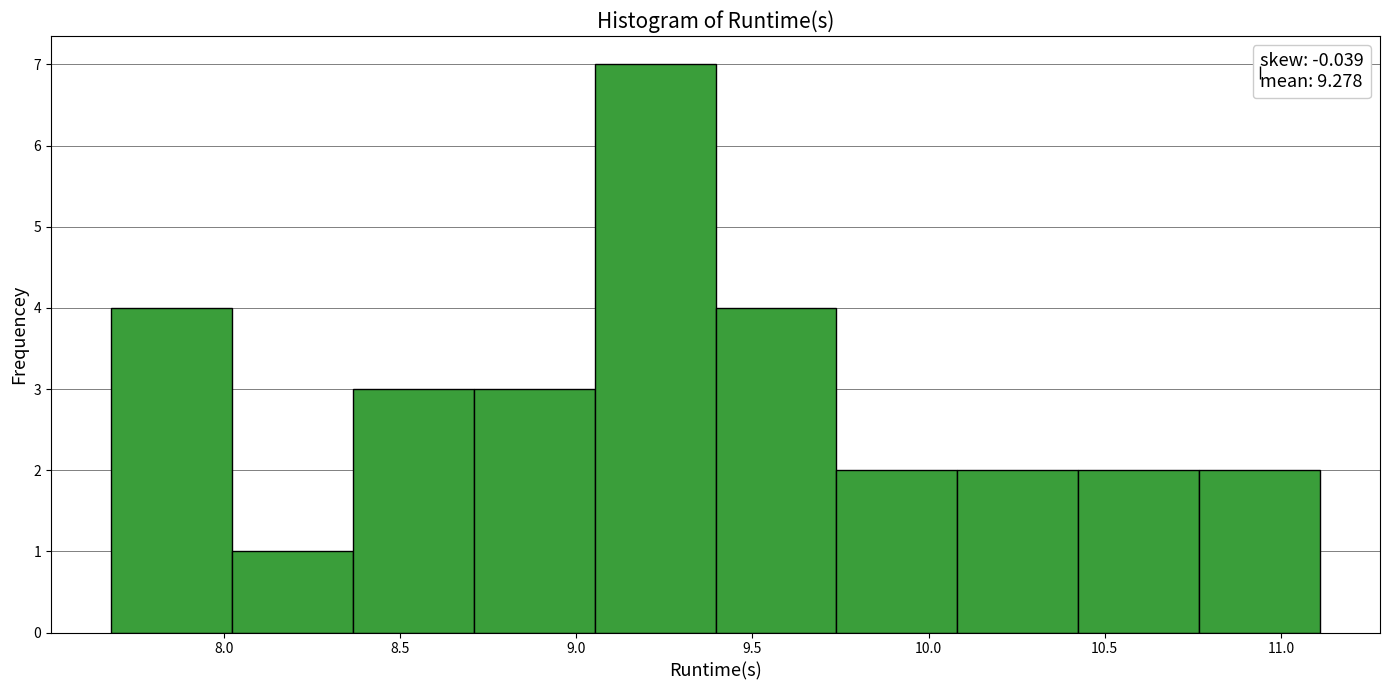

How tall is the bar that spans 8.00 to 8.35 on the x-axis? Neither the bar edges nor the heights are printed on the chart, so give them approximately, as read against the axes.

1